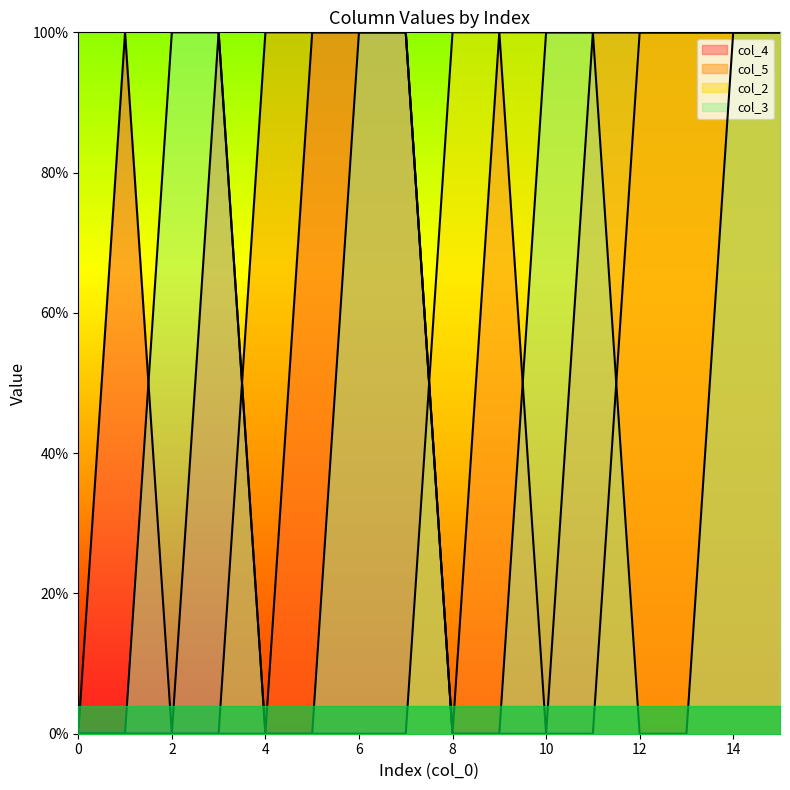

What are all the series names shown in the legend?

col_4, col_5, col_2, col_3